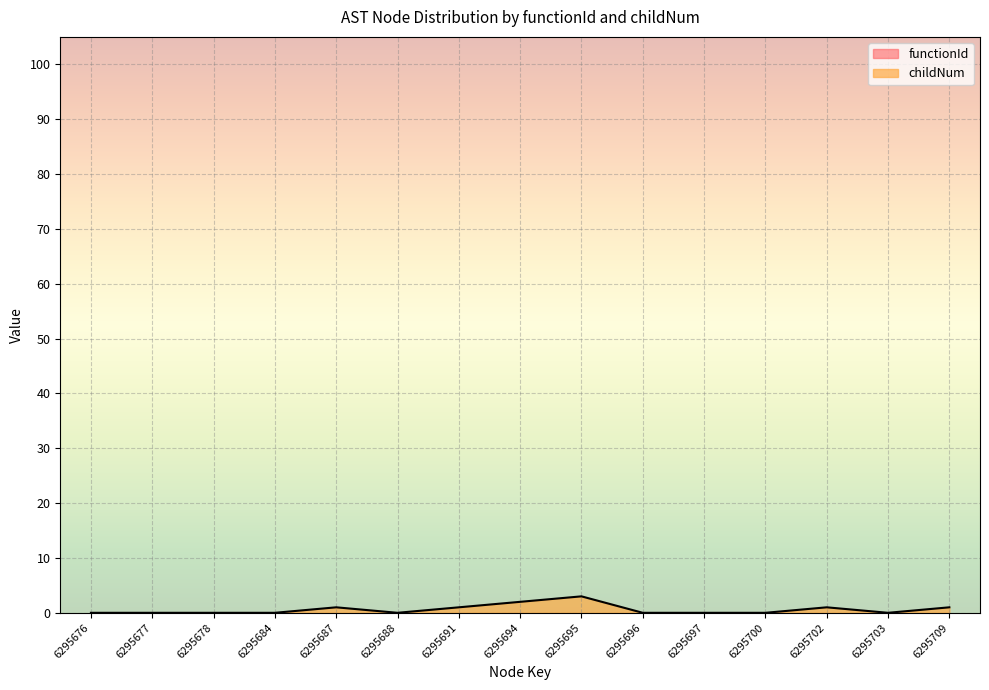

True or false: the data shows 3 at 6295694.

False